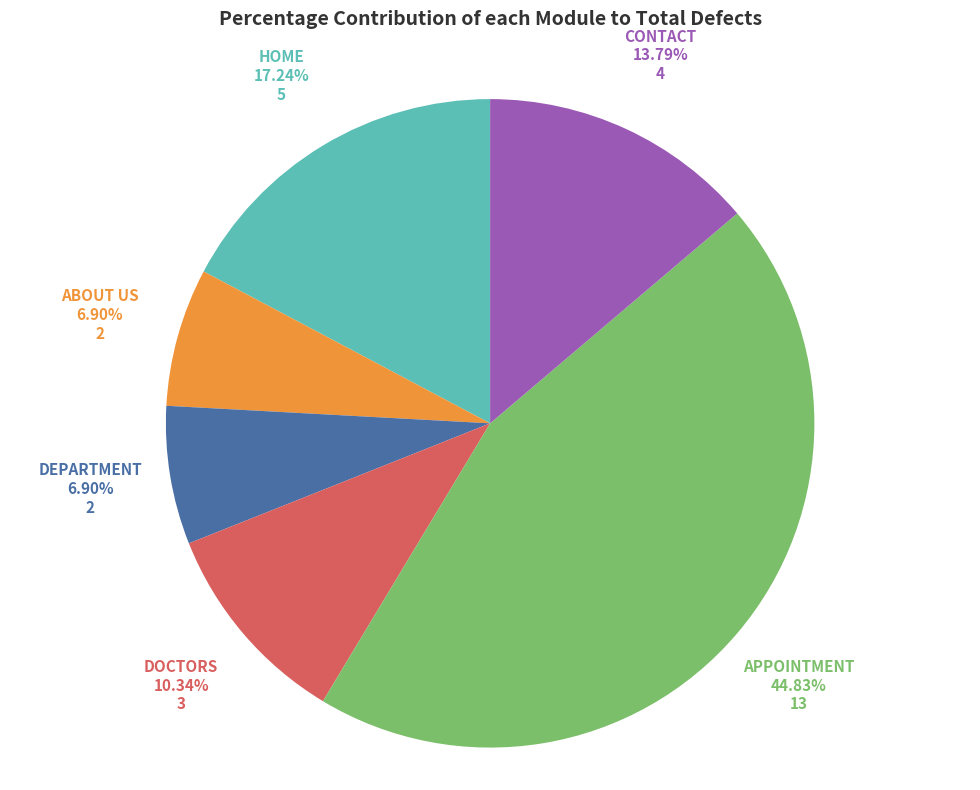

True or false: CONTACT accounts for 14% of the total.

True